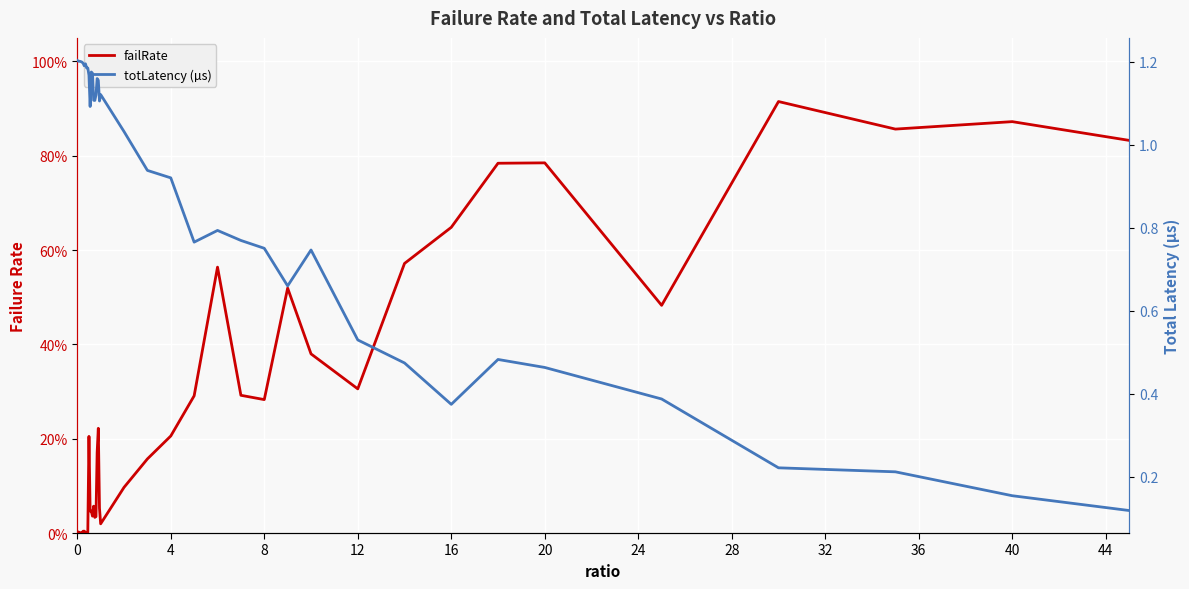

How many lines are shown in the chart?

2